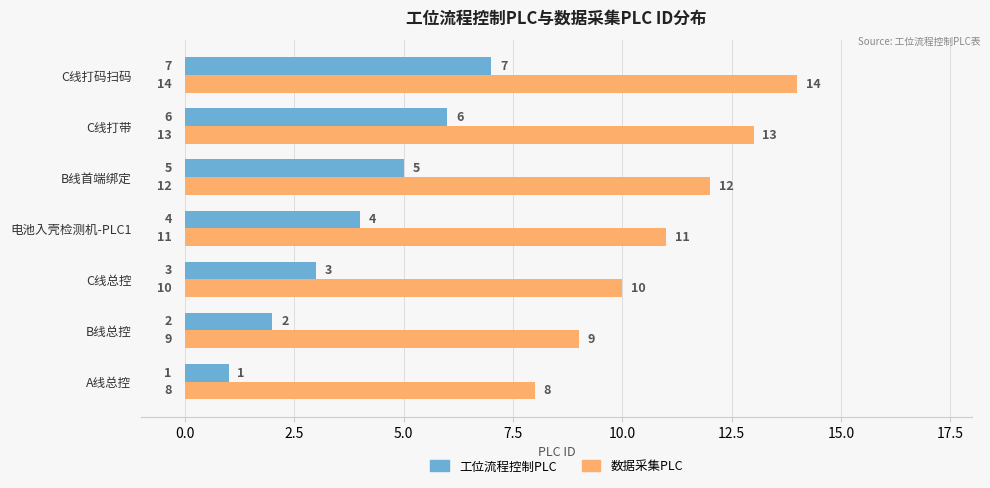

Is it true that 数据采集PLC equals 4 at B线总控?

False